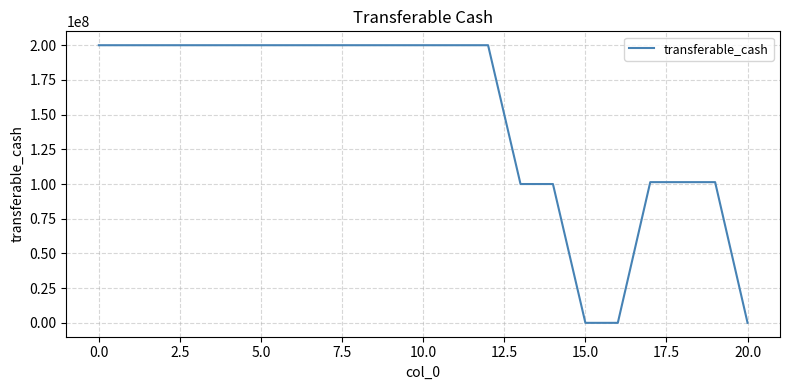

What is the maximum value shown in the chart?

200000000.0